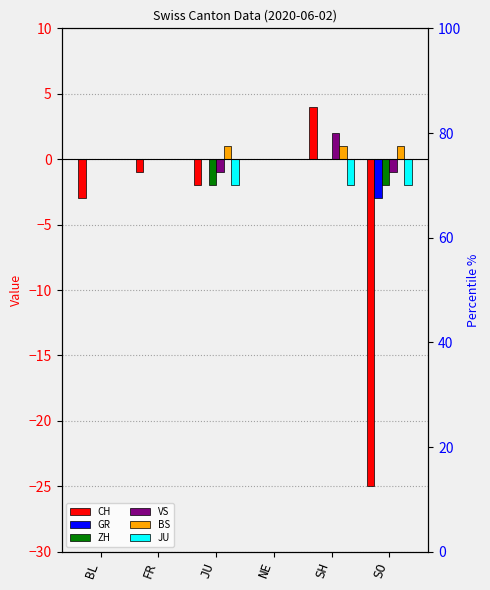

How many data points in CH are above -1?

2